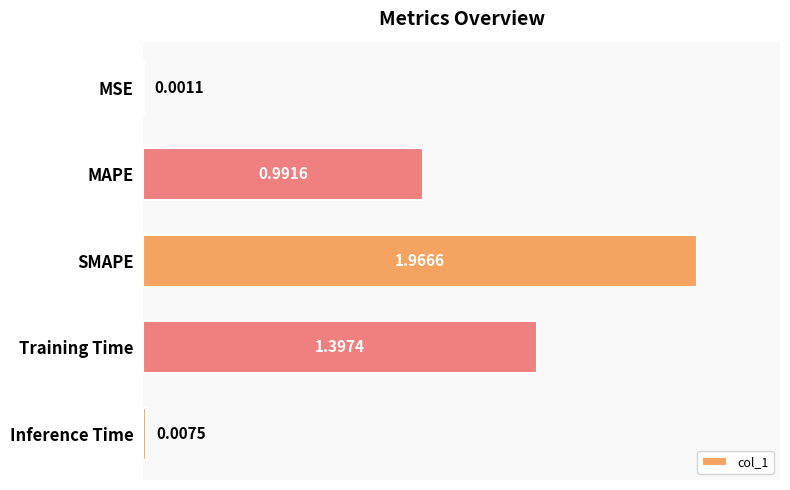

Where is the data nearest to the value 0?

MSE